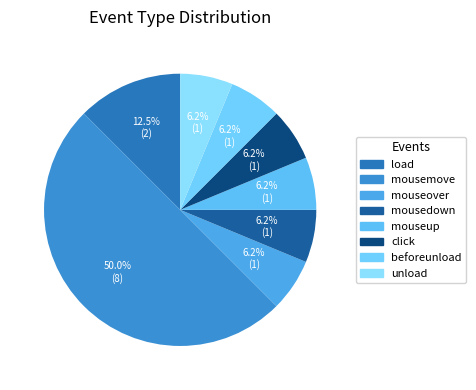

To the nearest percent, what portion does mouseup represent?

6%